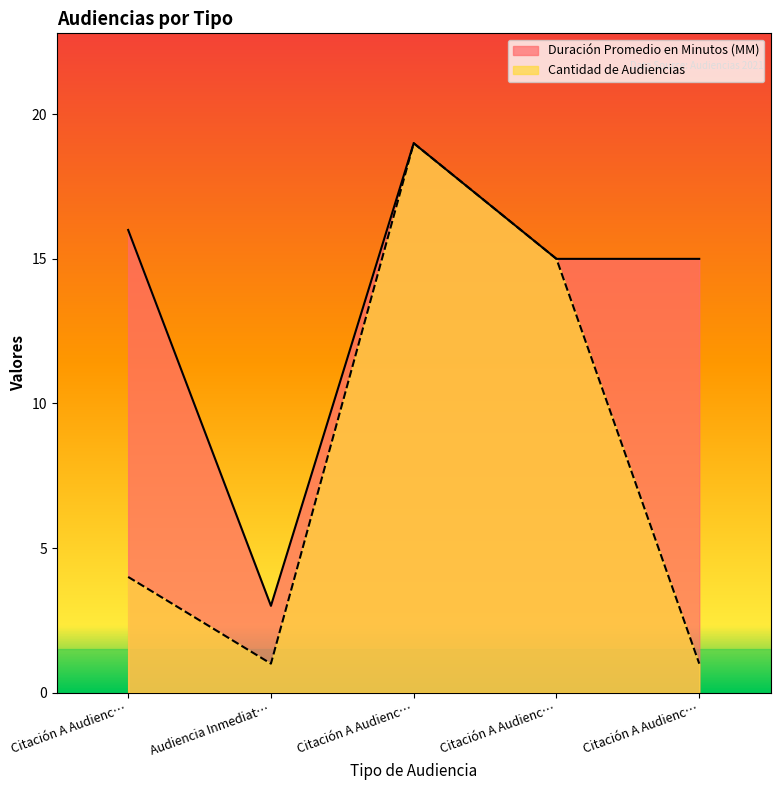

At which category is the sum across all series the highest?

Citación A Audienc…